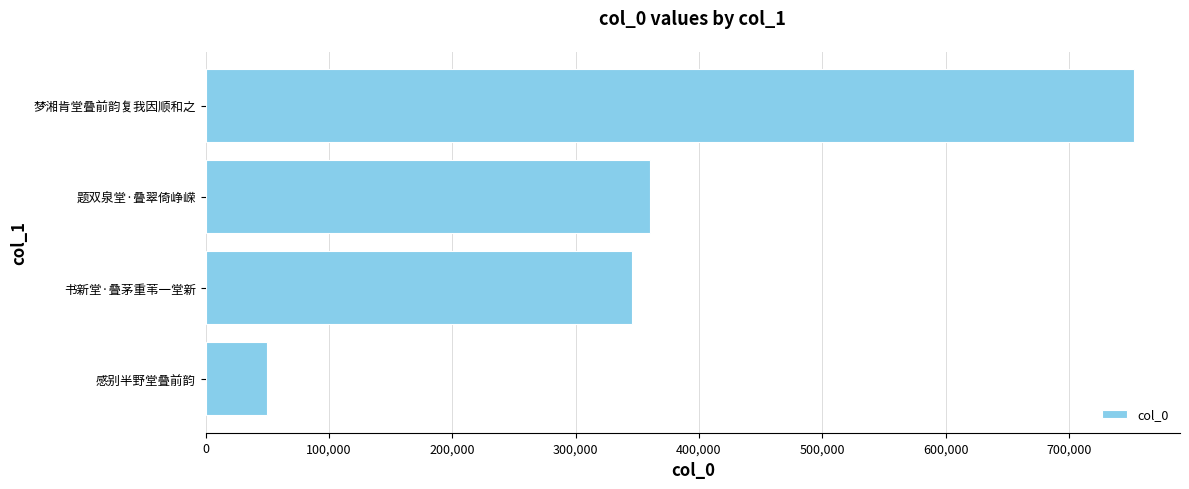

What value does the data have at 梦湘肯堂叠前韵复我因顺和之, to the nearest 10?

752530